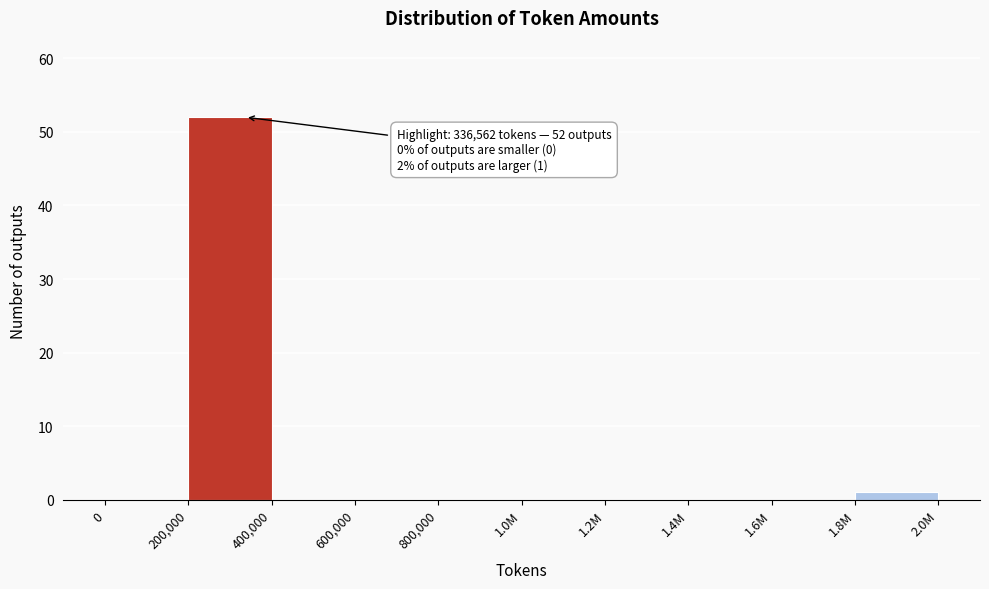

Reading left to right, list all the values displayed in this chart.

0=0	200,000=52	400,000=0	600,000=0	800,000=0	1.0M=0	1.2M=0	1.4M=0	1.6M=0	1.8M=1